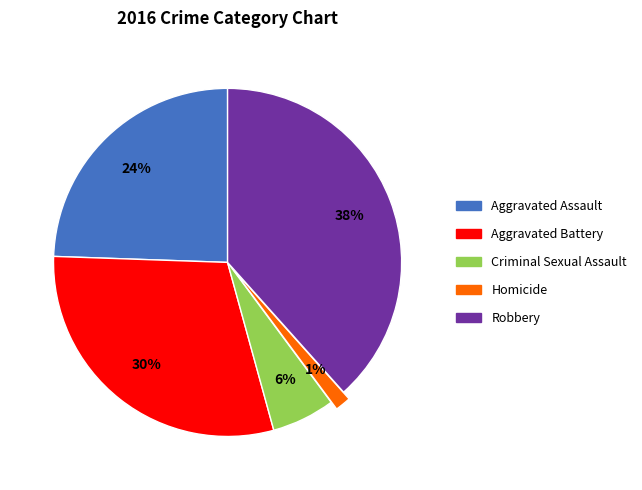

Combined, do Homicide and Aggravated Assault account for over 50%?

No